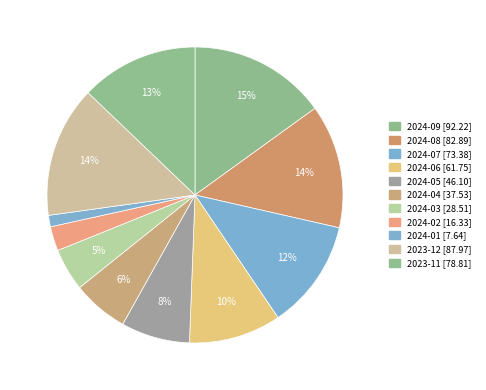

How many slices are in this pie chart?

11